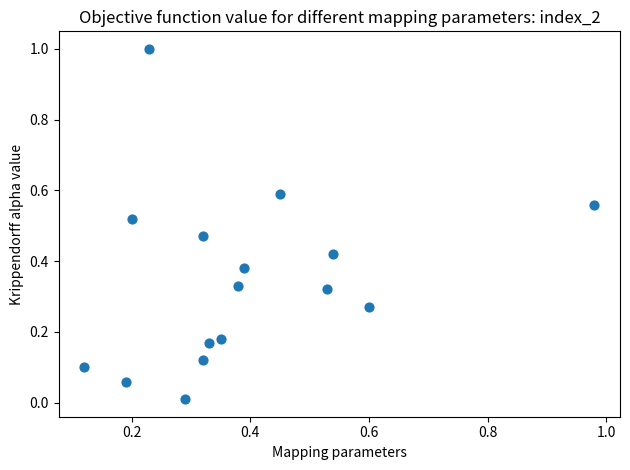

What is the range of Y values (max minus min)?

1.0